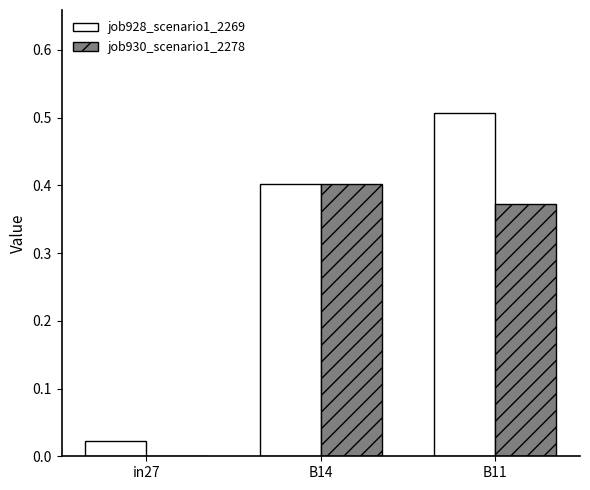

At which category does the chart reach its peak across all series?

B11